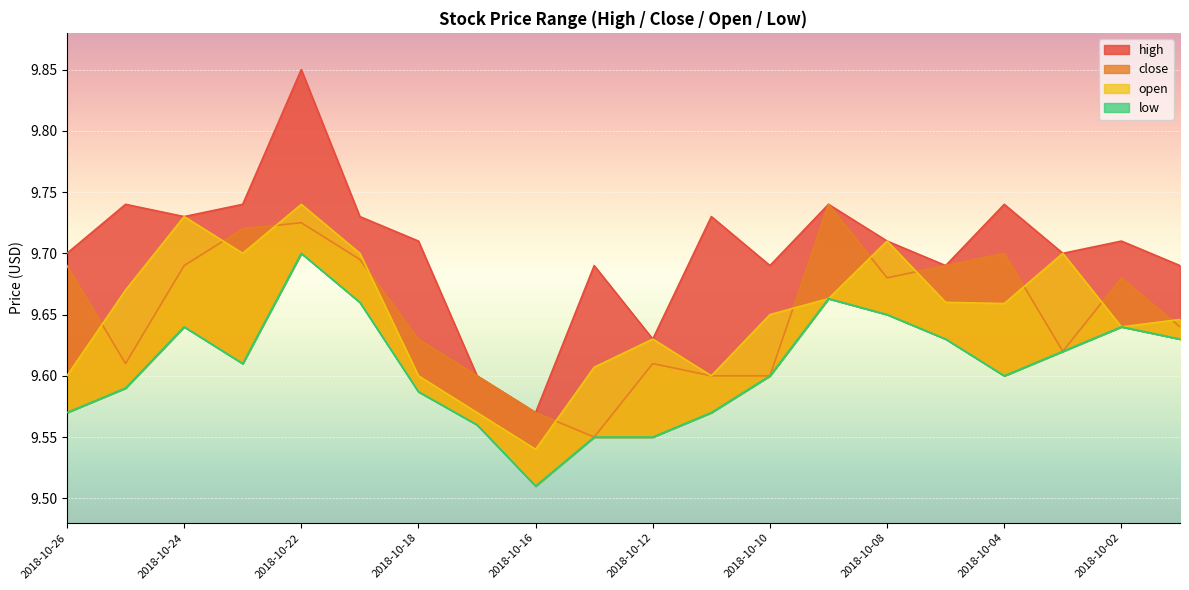

The value of low at 2018-10-15 is 3.5. True or false?

False